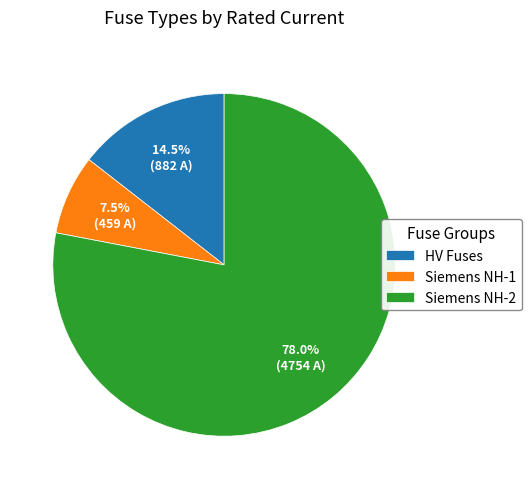

What is the largest slice in the pie chart?

Siemens NH-2